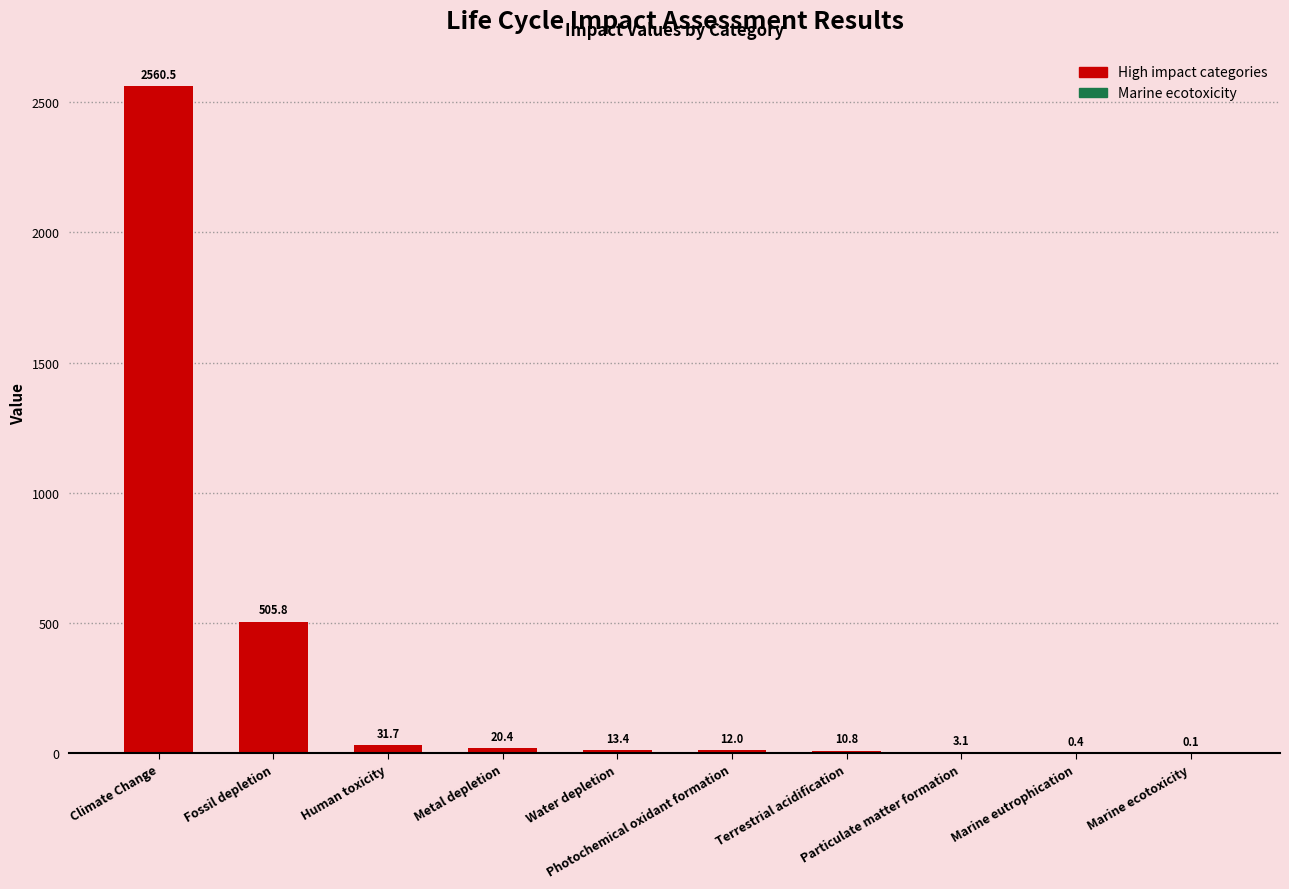

Reading left to right, what are all the values shown in this chart?

Climate Change=2560.5	Fossil depletion=505.8	Human toxicity=31.7	Metal depletion=20.4	Water depletion=13.4	Photochemical oxidant formation=12.0	Terrestrial acidification=10.8	Particulate matter formation=3.1	Marine eutrophication=0.4	Marine ecotoxicity=0.1